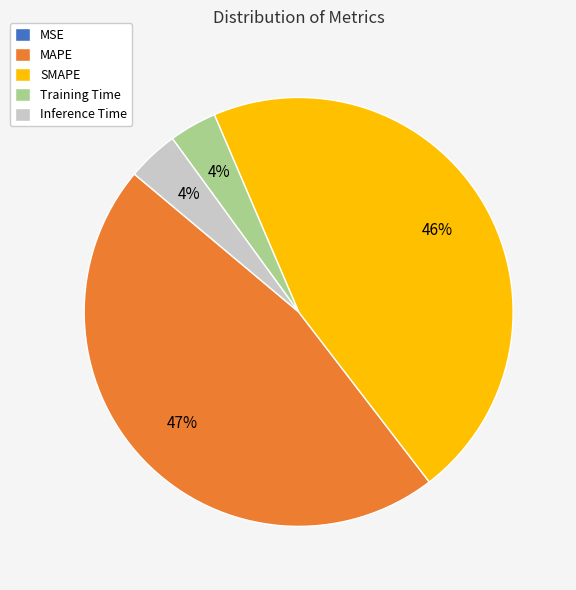

Is it true that MAPE is 47% of the pie?

True